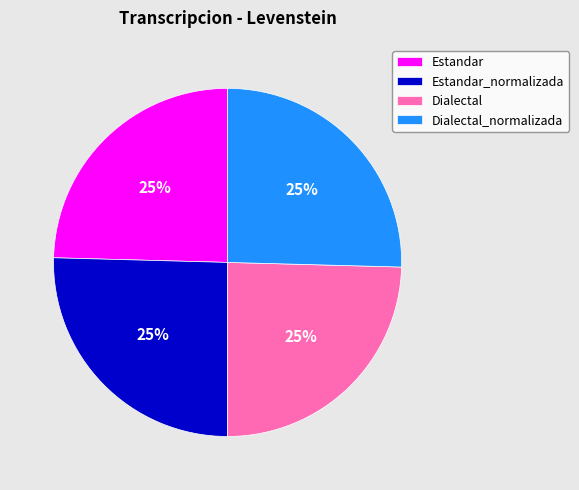

True or false: Dialectal accounts for 19% of the total.

False